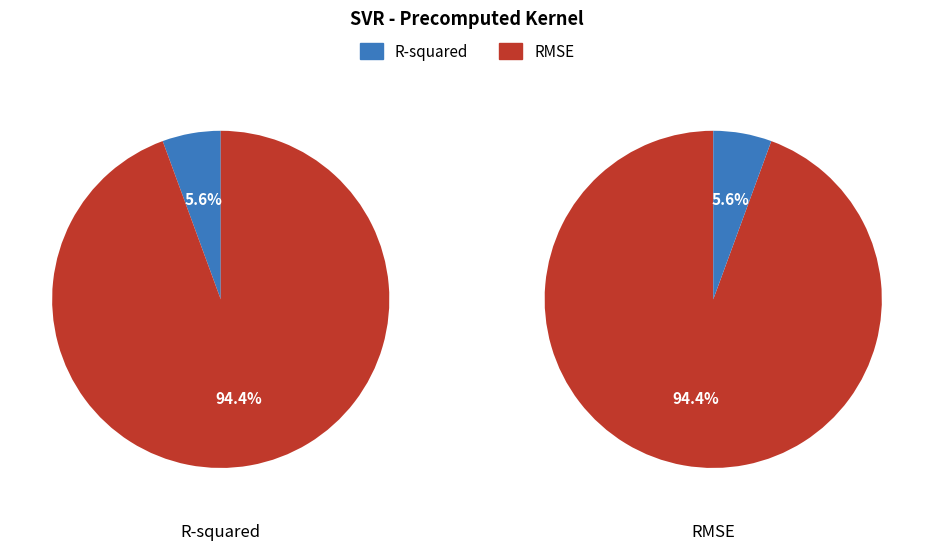

Is R-squared the majority of the pie?

No